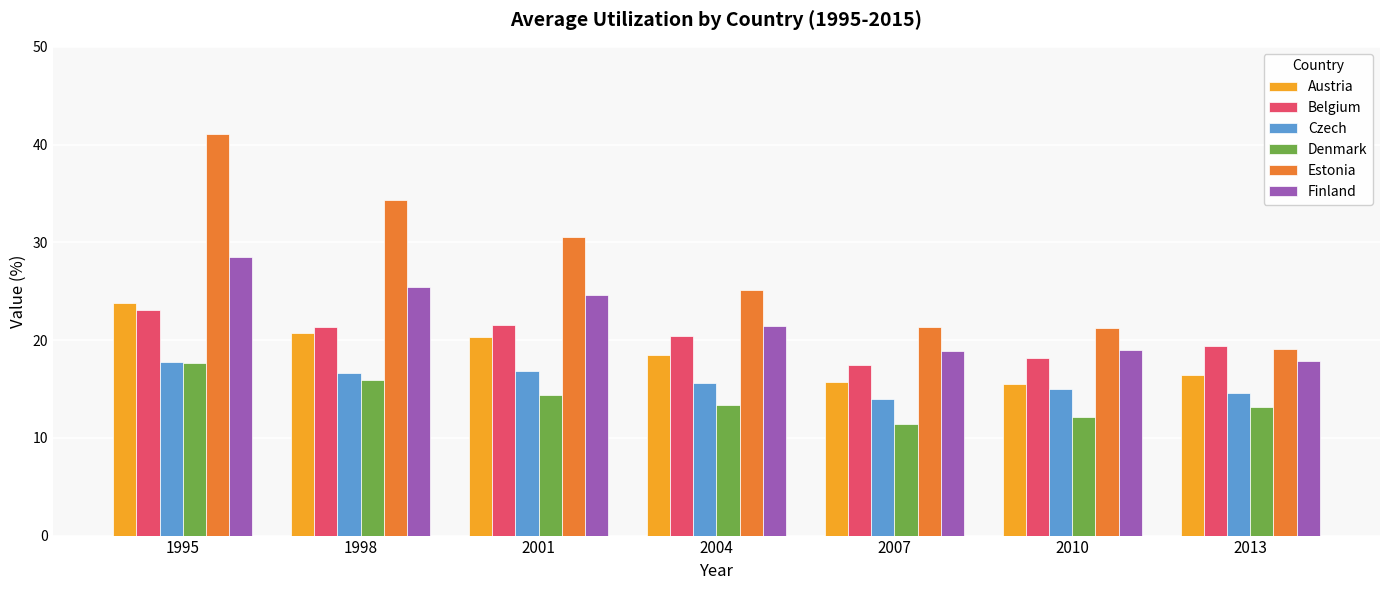

At which category is the sum across all series the highest?

1995